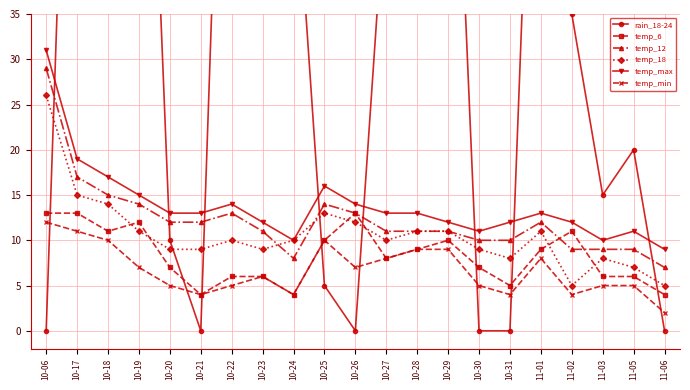

What is the difference between the second highest and second lowest values in the temp_6 series?

9